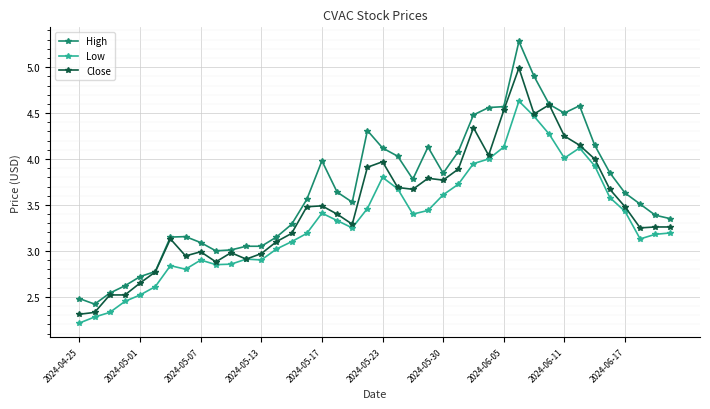

Rank the series by their average value, from lowest to highest.

Low, Close, High